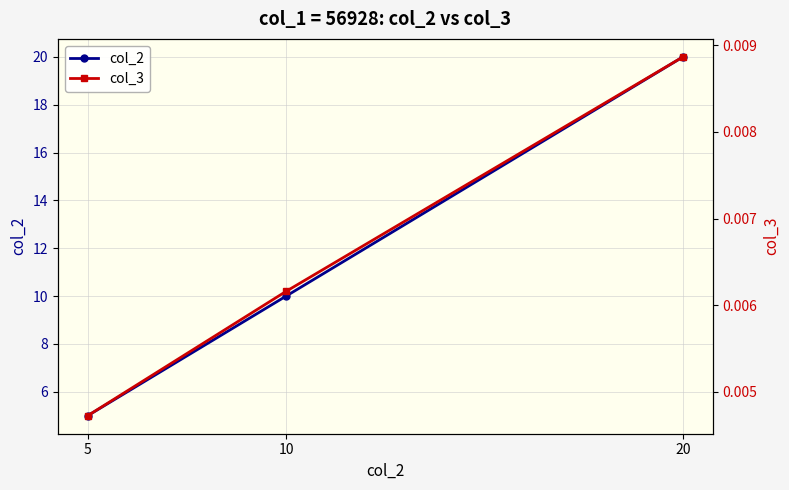

Which category has the lowest value across all series?

5